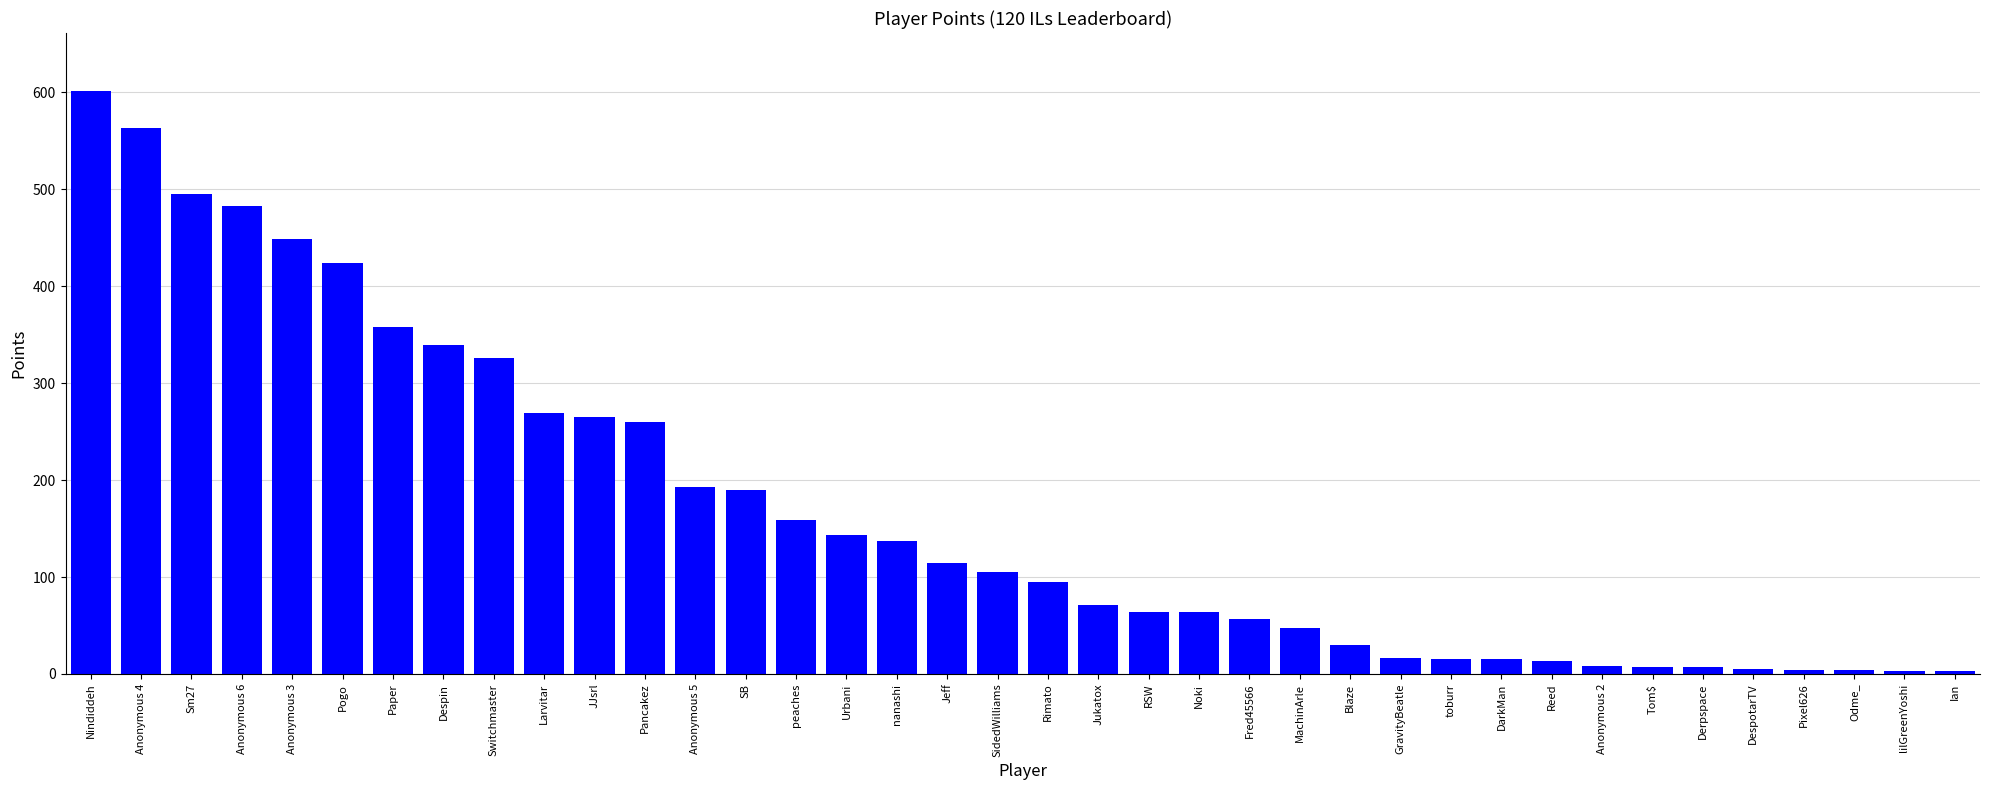

What is the average value?

168